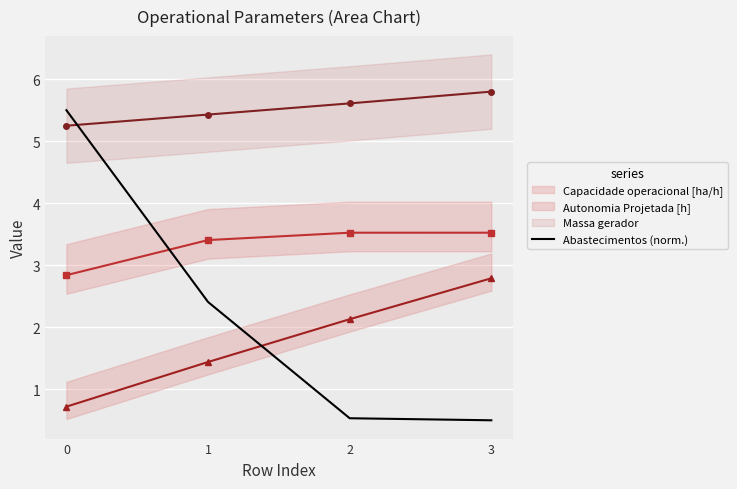

Where is the data nearest to the value 3?

1